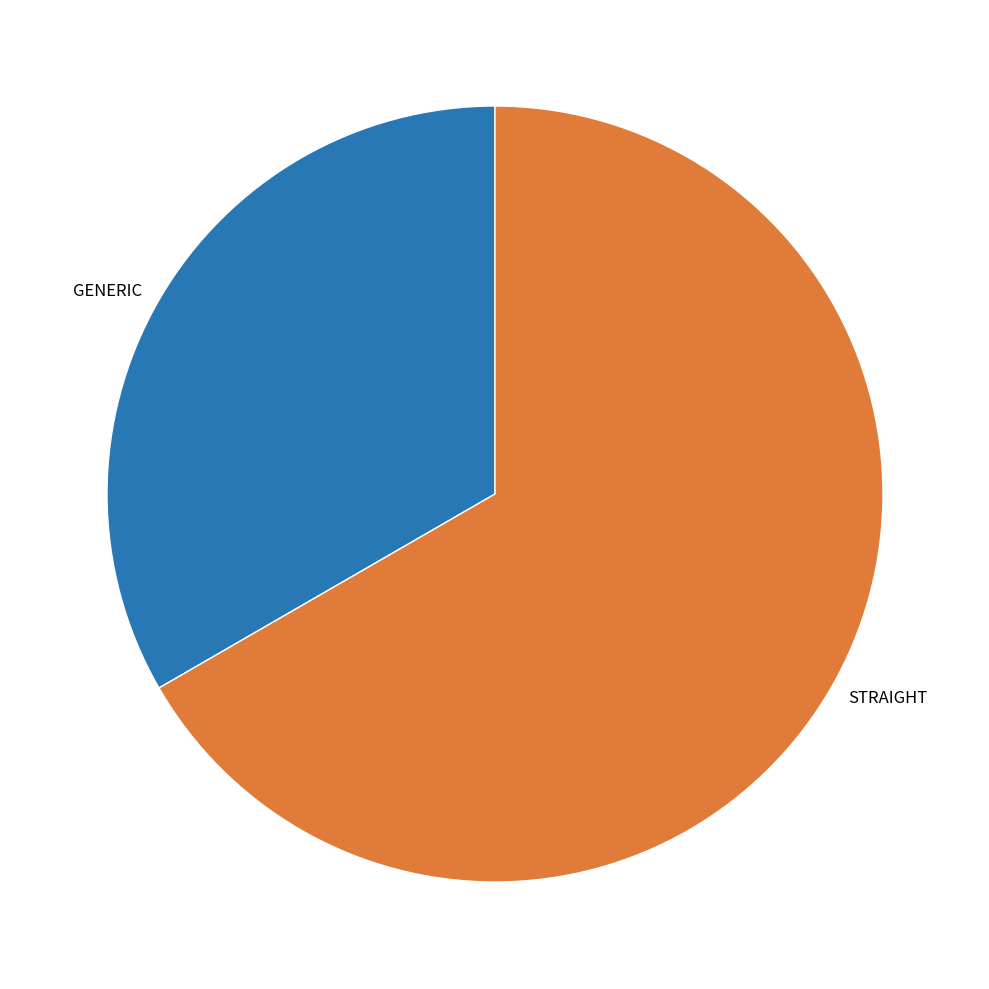

True or false: STRAIGHT accounts for 54% of the total.

False